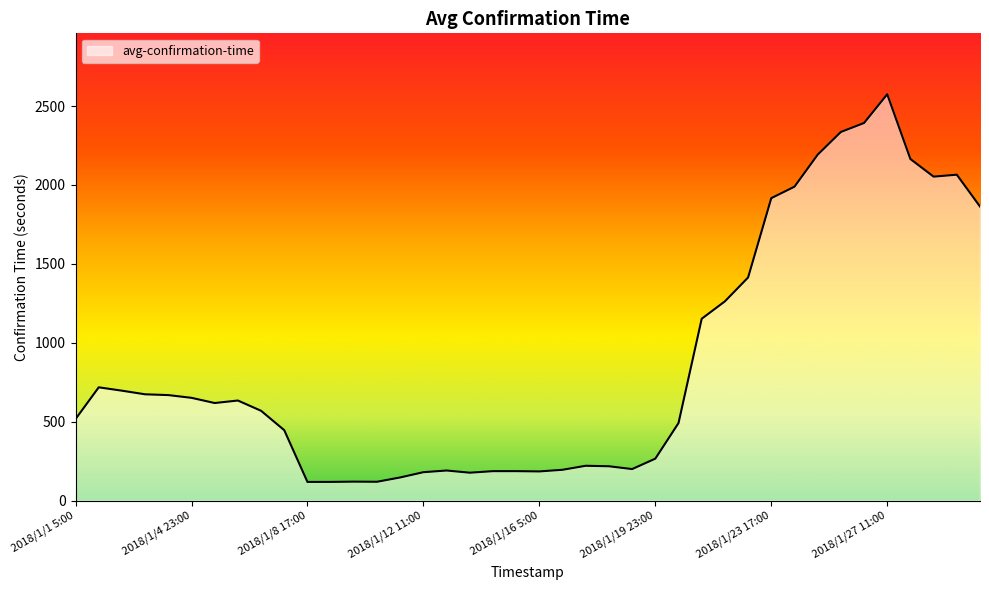

What is the difference between the maximum and minimum values?

2456.5